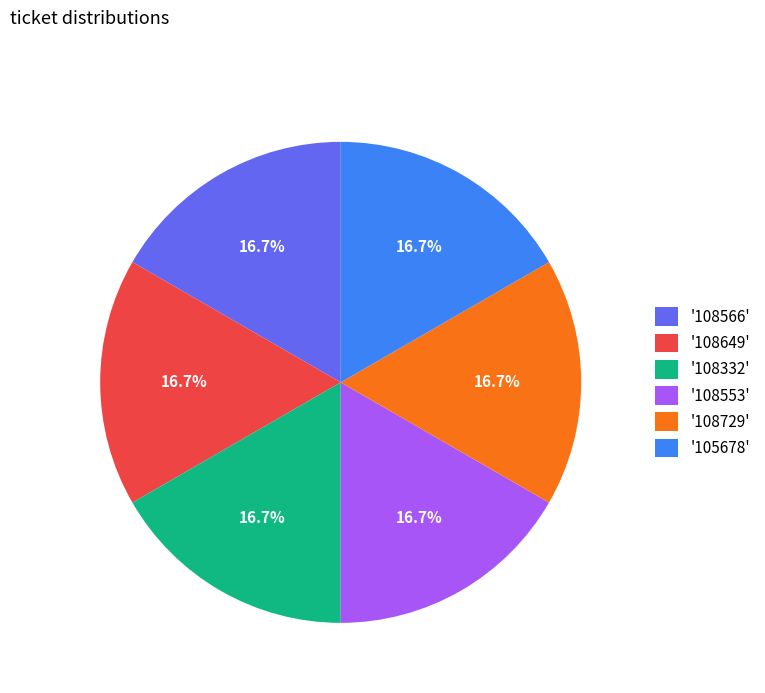

Approximately how many times larger is the value at '105678' compared to '108729'?

1.0